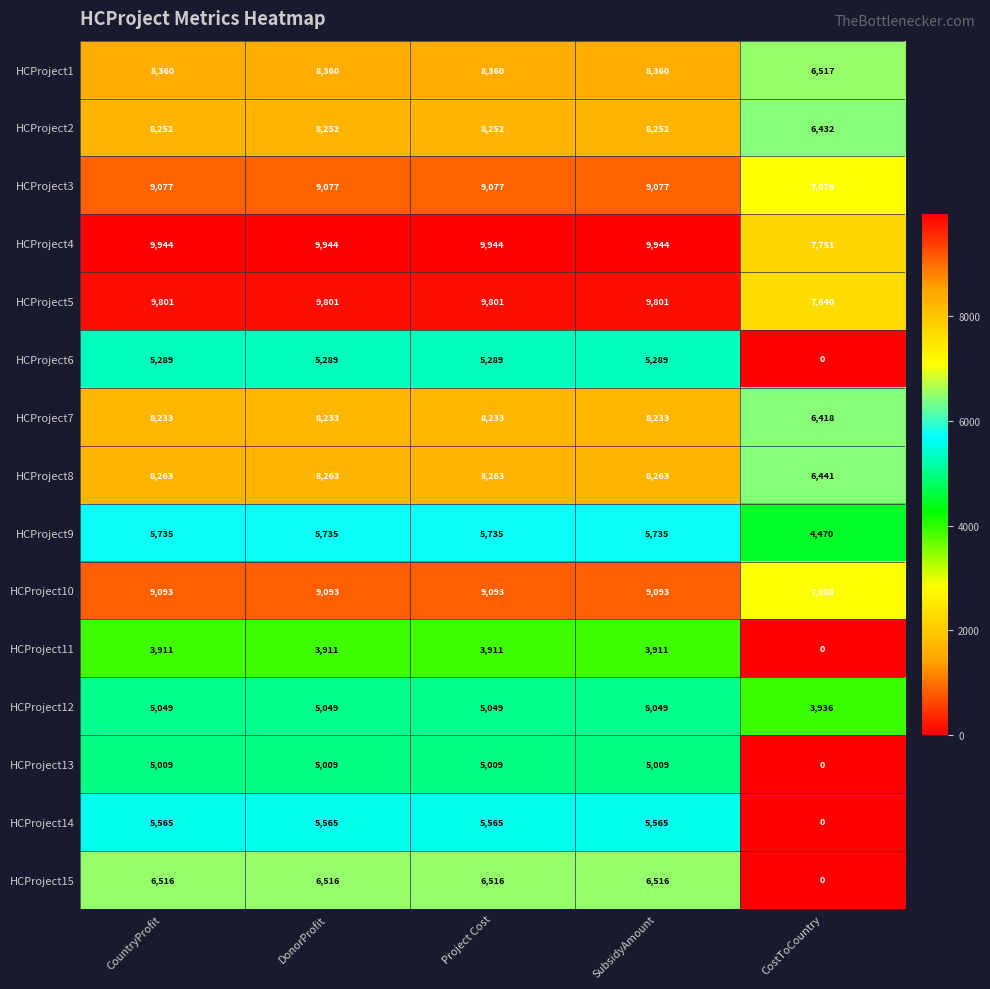

Between DonorProfit and CostToCountry, which series saw the biggest shift?

HCProject15